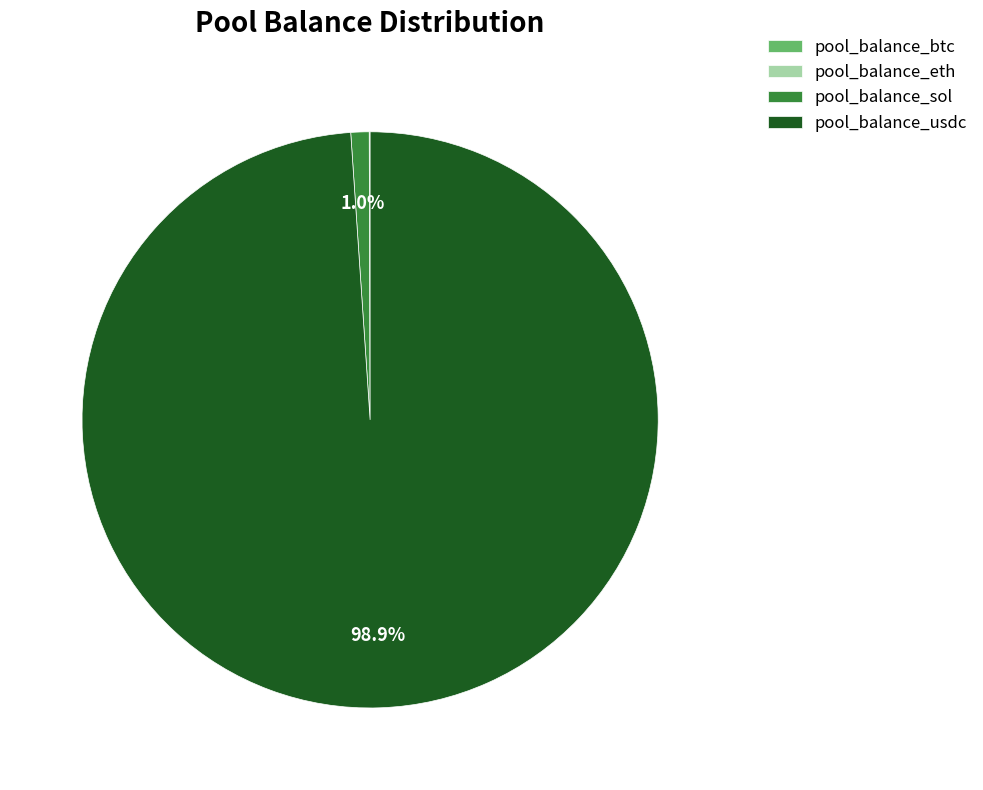

Which slice is the largest?

pool_balance_usdc